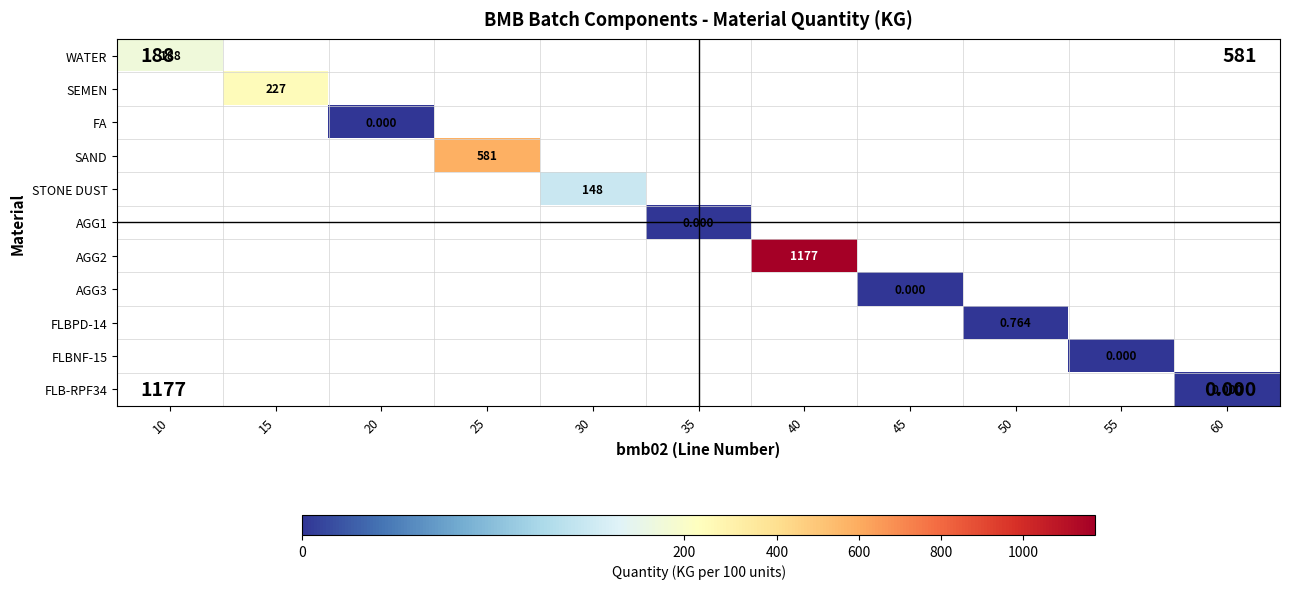

What is the greatest value displayed?

1177.0